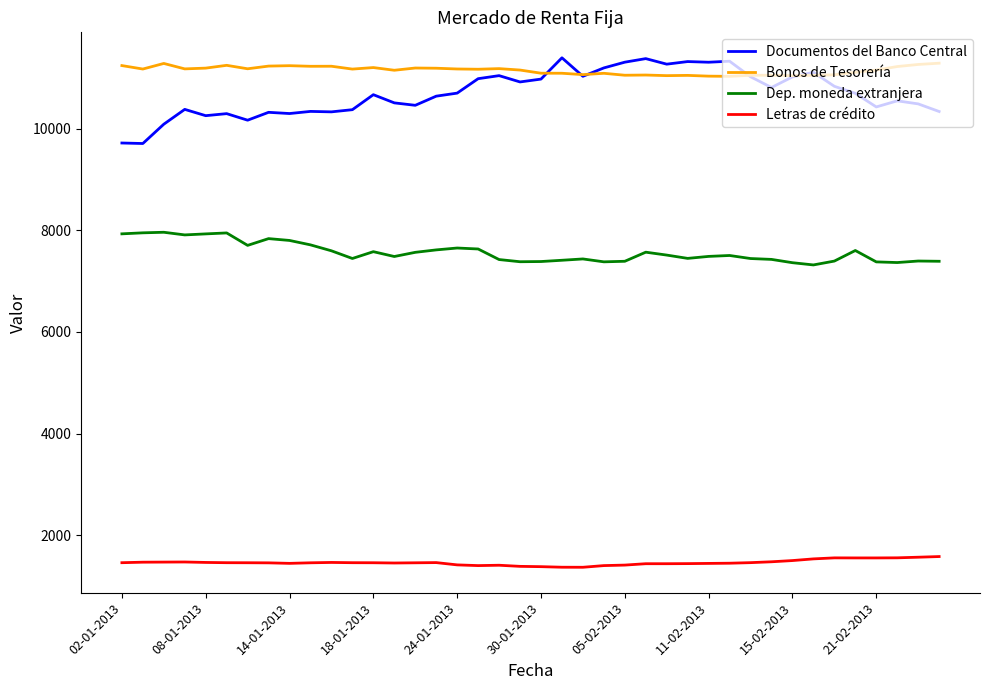

True or false: Dep. moneda extranjera has more than 1 points higher than both neighbors.

True